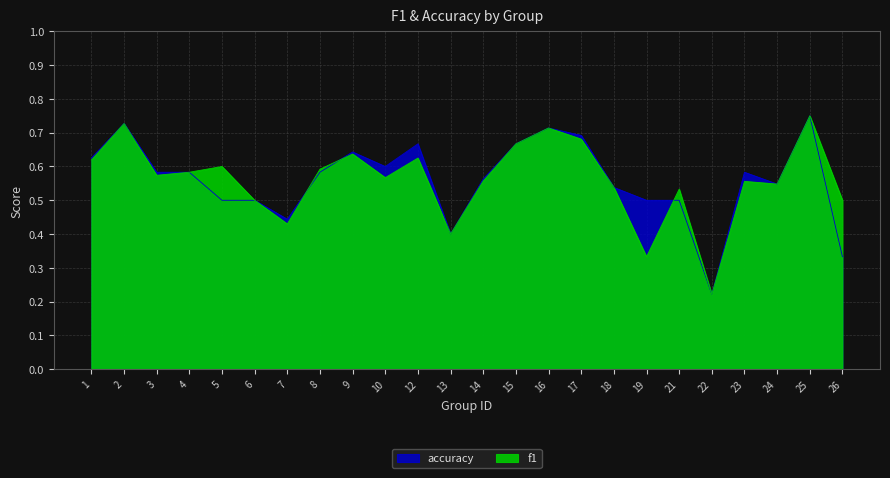

What are all the series names shown in the legend?

f1, accuracy